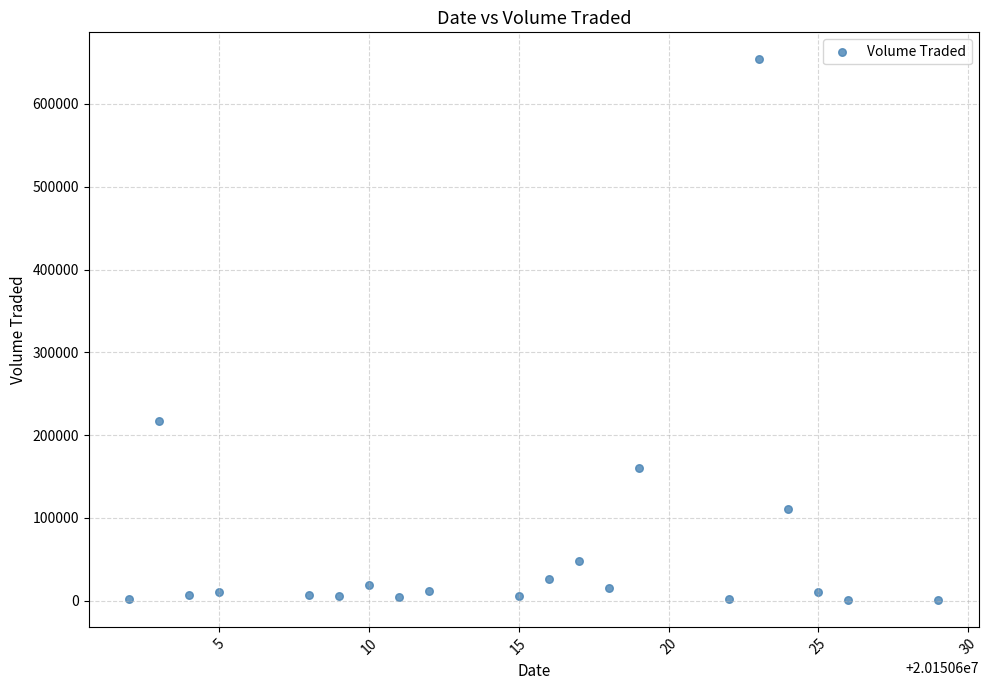

What Y value in the scatter plot is closest to 327450?

217300